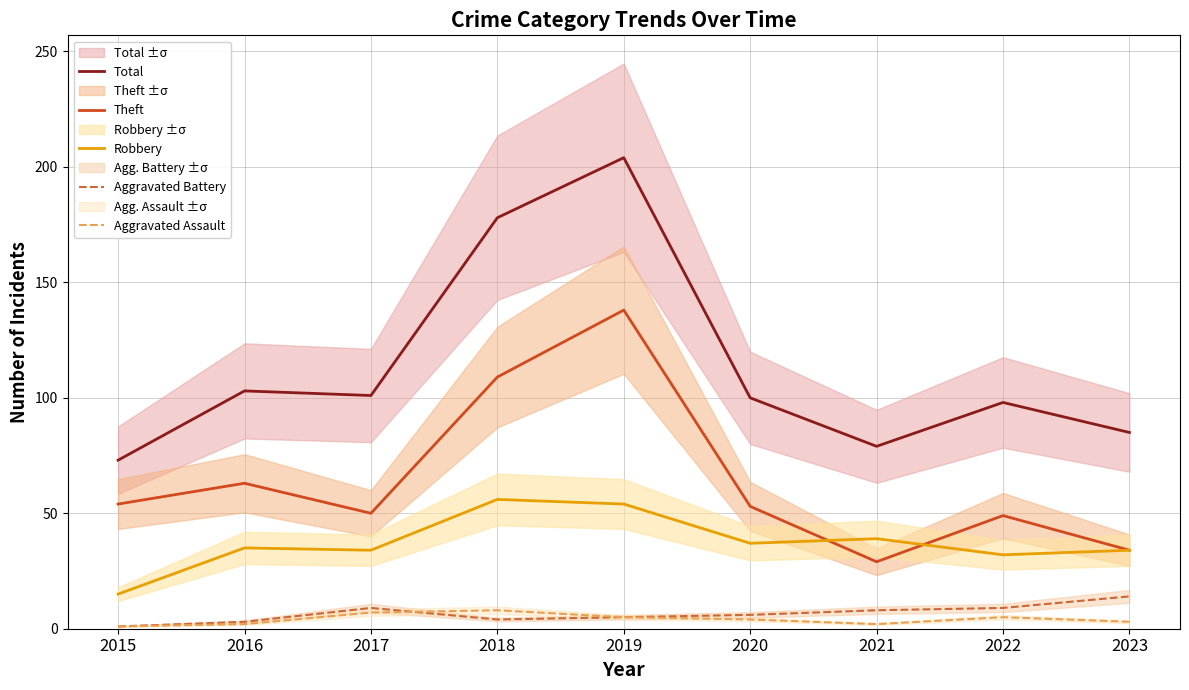

Which label corresponds to the largest value in the chart?

2019